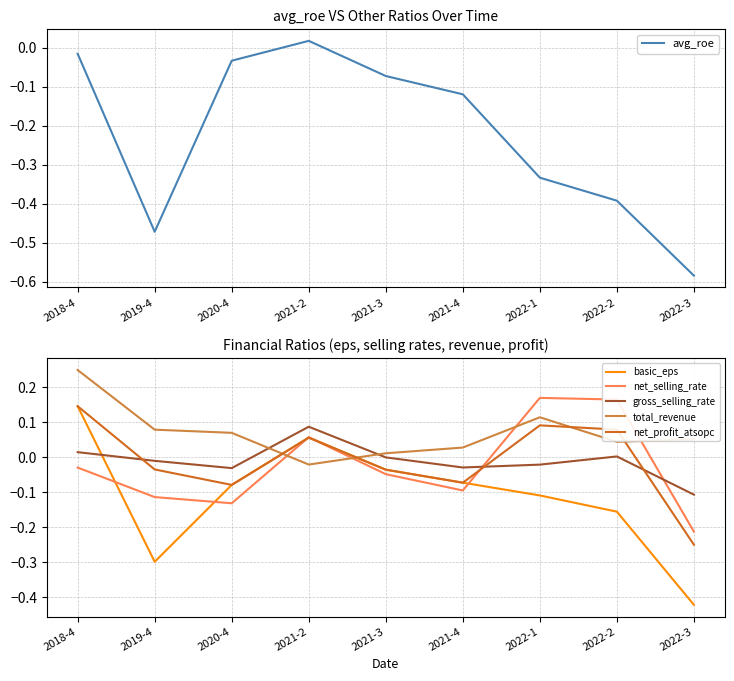

At which label does avg_roe reach its minimum?

2022-3